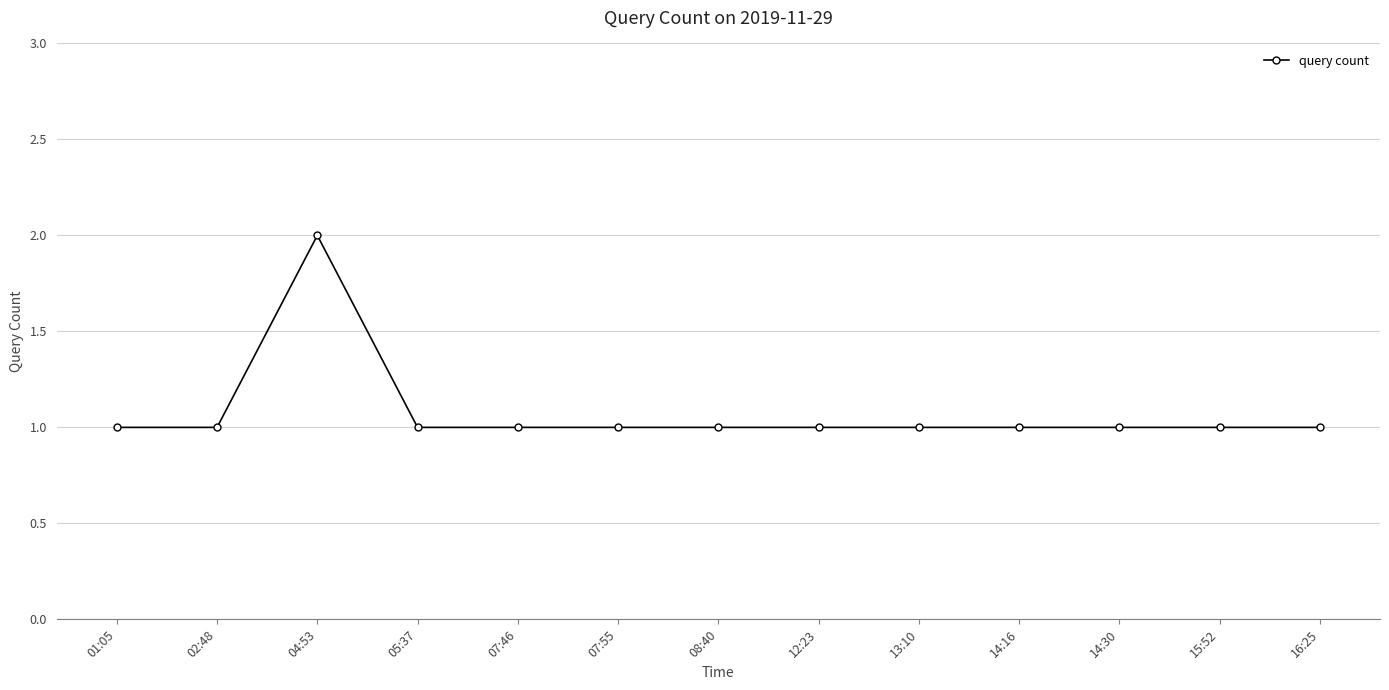

What is the change in value from 04:53 to 15:52?

-1